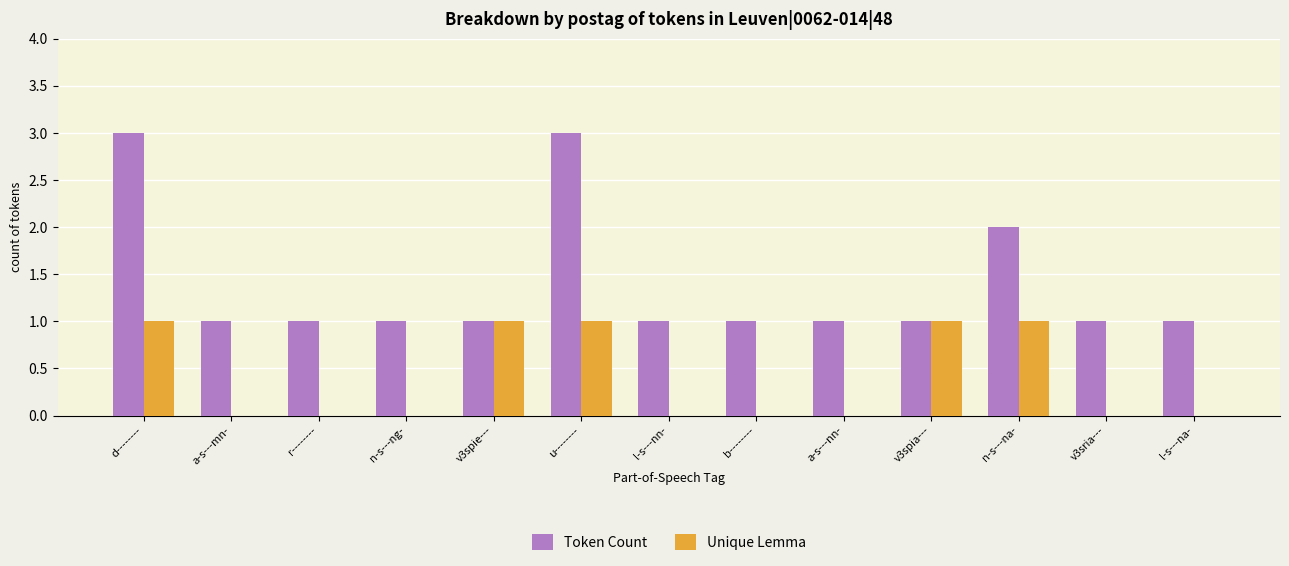

The Unique Lemma series shows 0 at d--------. True or false?

False